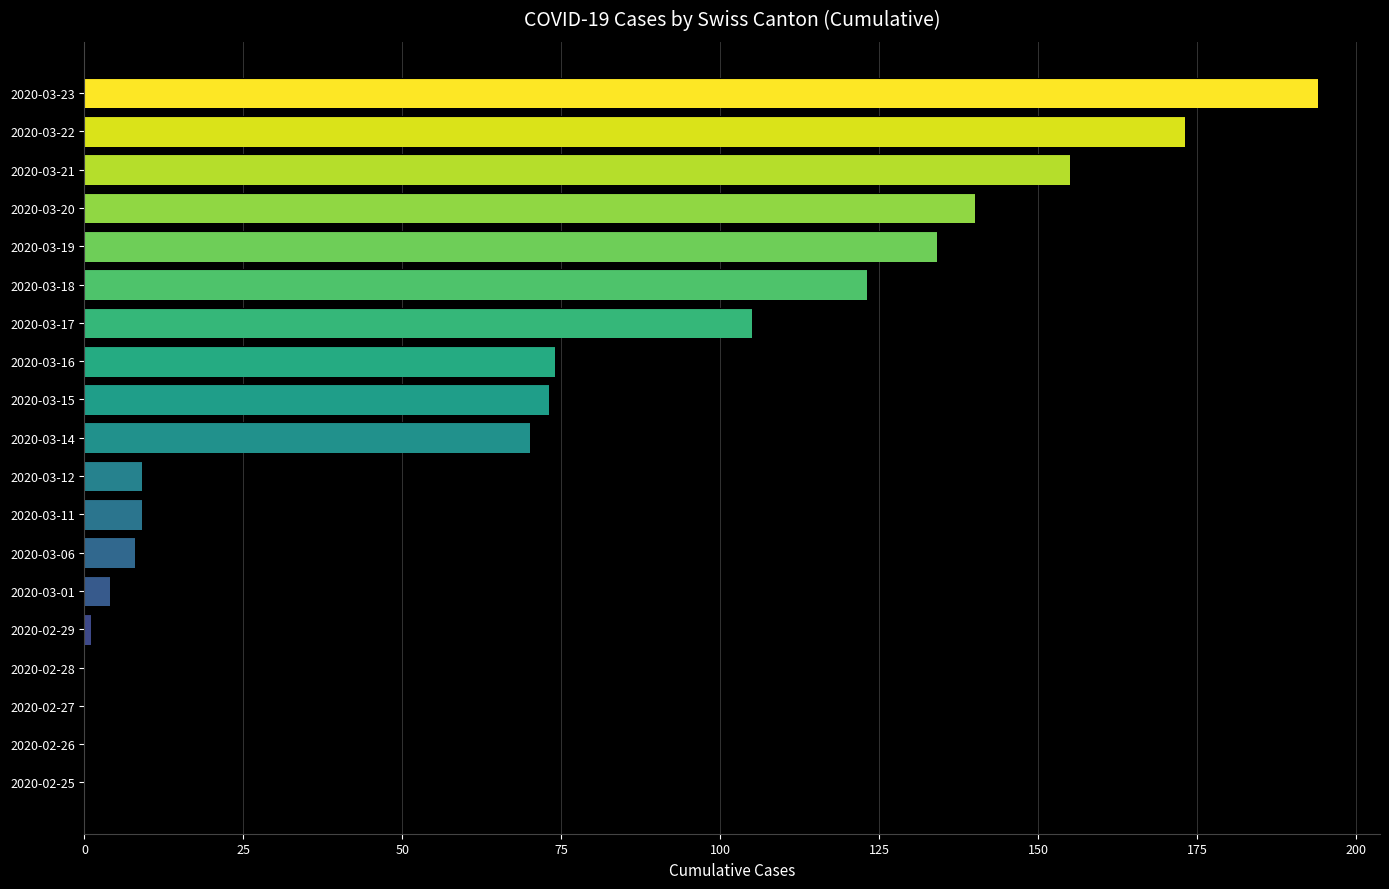

Approximately how many times larger is the value at 2020-03-19 compared to 2020-03-12?

14.9